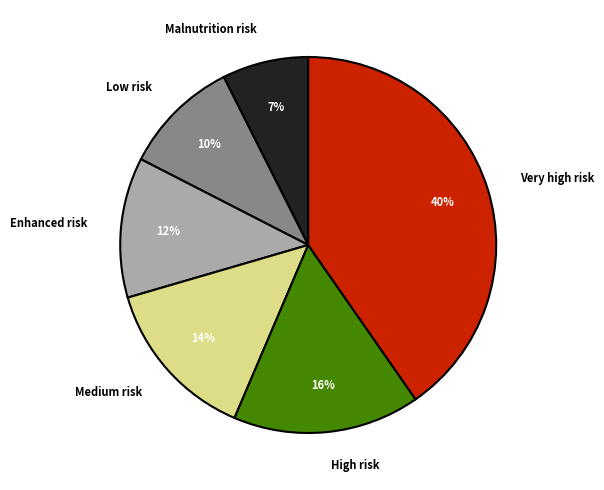

True or false: Malnutrition risk accounts for 7% of the total.

True